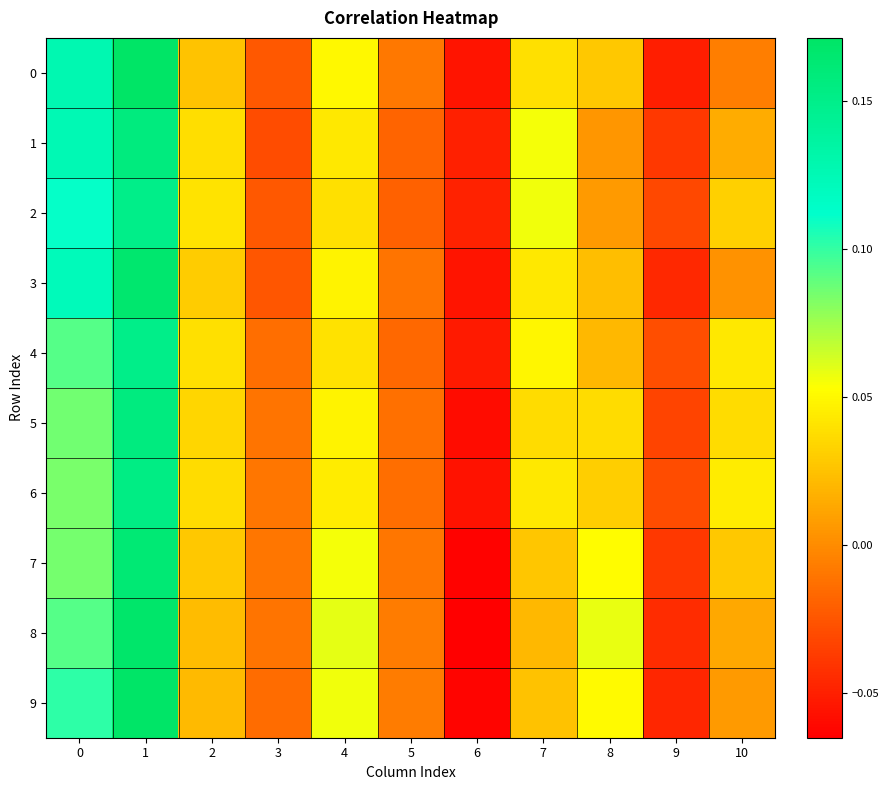

Which series has the widest spread of values?

8